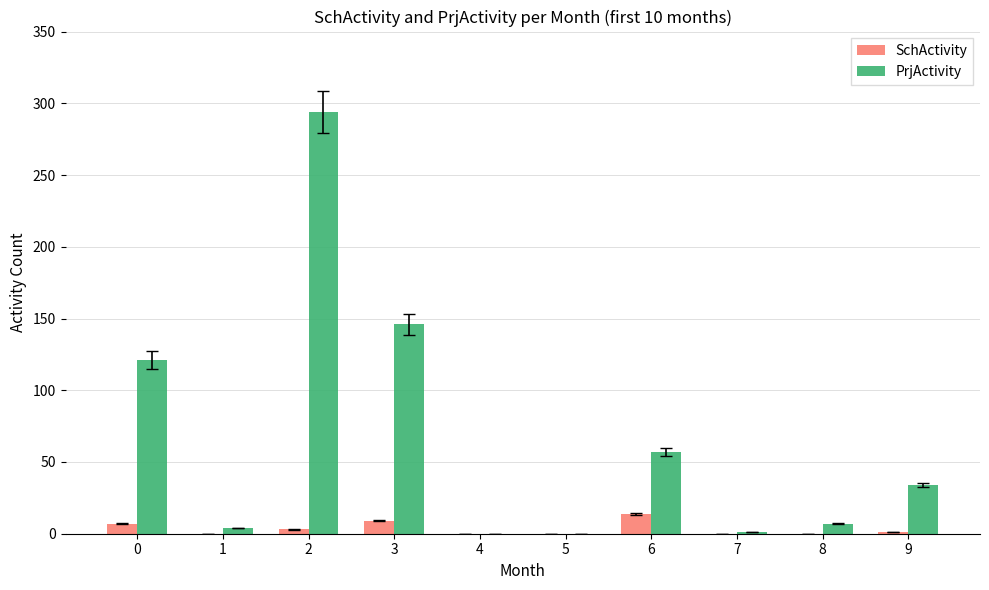

Is the value of PrjActivity at 0 greater than the value of SchActivity at 0?

Yes